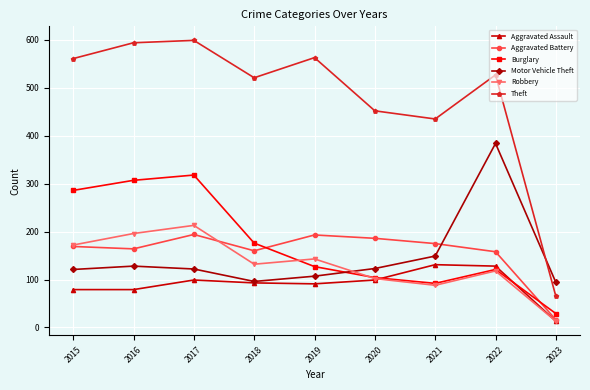

Which series changed the most between 2022 and 2023?

Theft